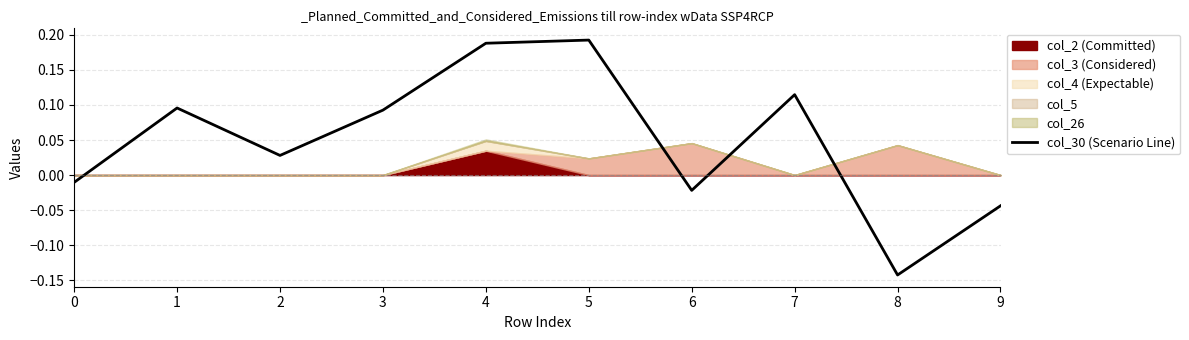

What is the difference between the maximum and minimum values?

0.3